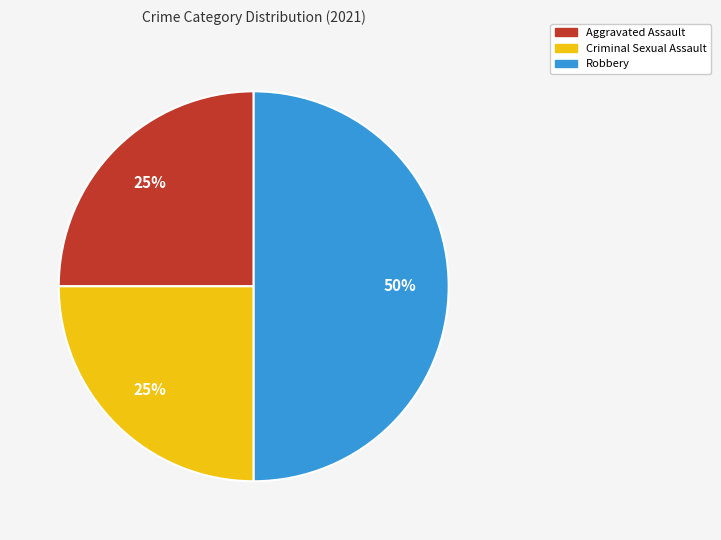

To the nearest percent, what is the difference between the largest and smallest slice percentages?

25%